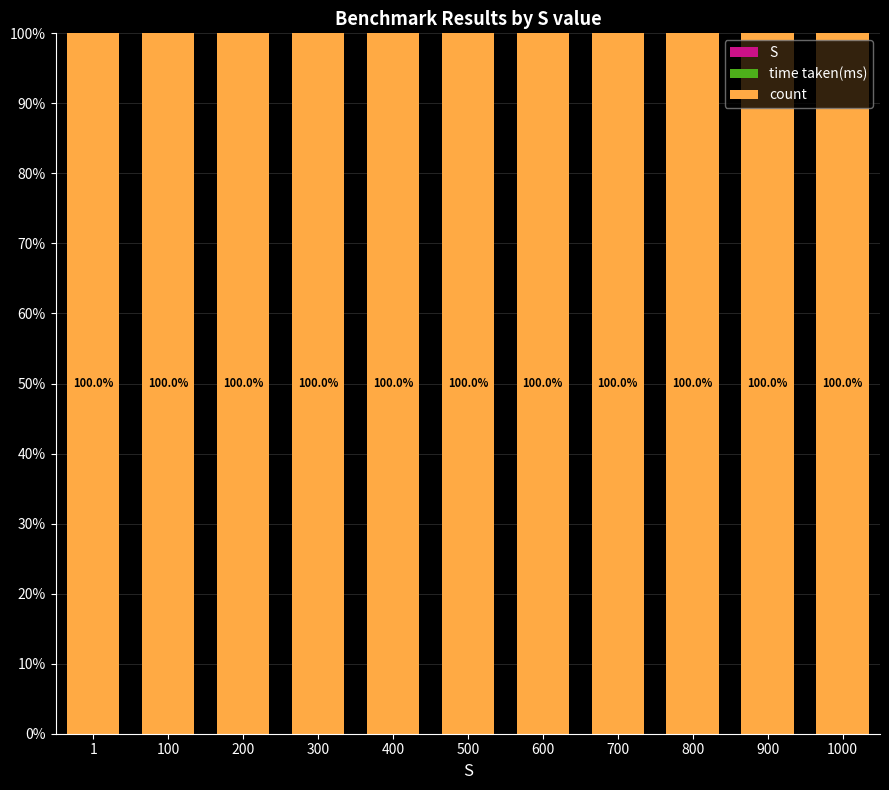

How many distinct data groups are displayed?

3